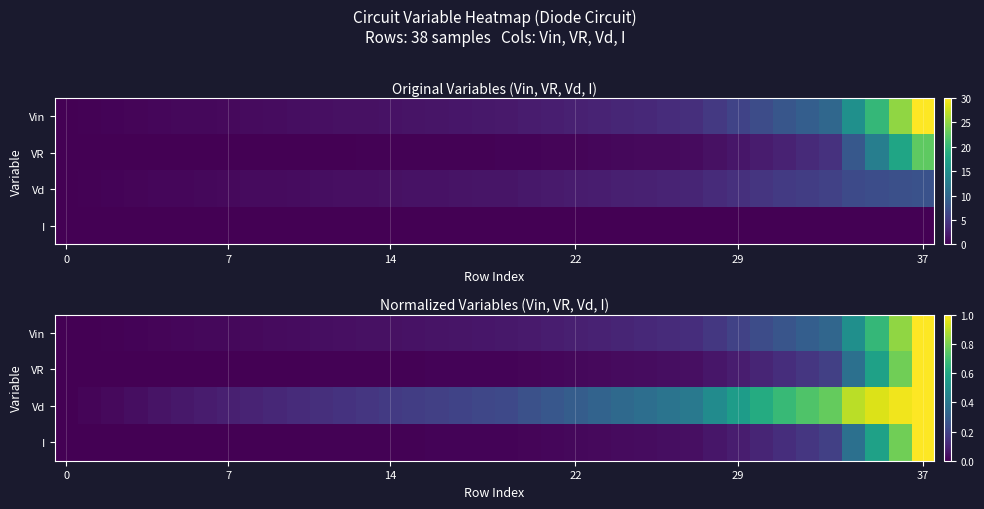

What is the greatest value displayed?

1.0